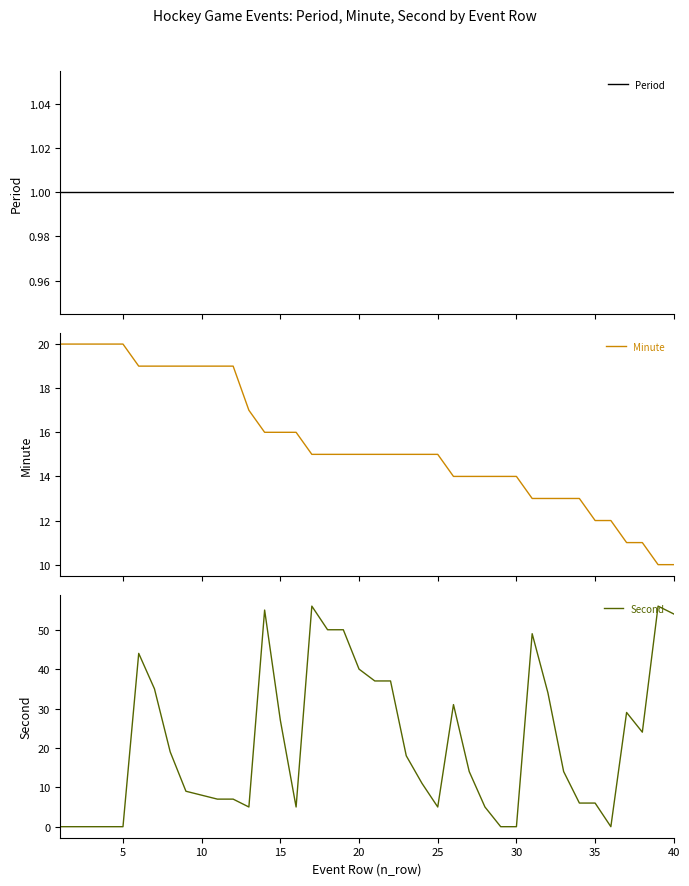

True or false: Second and Period intersect in this chart.

True